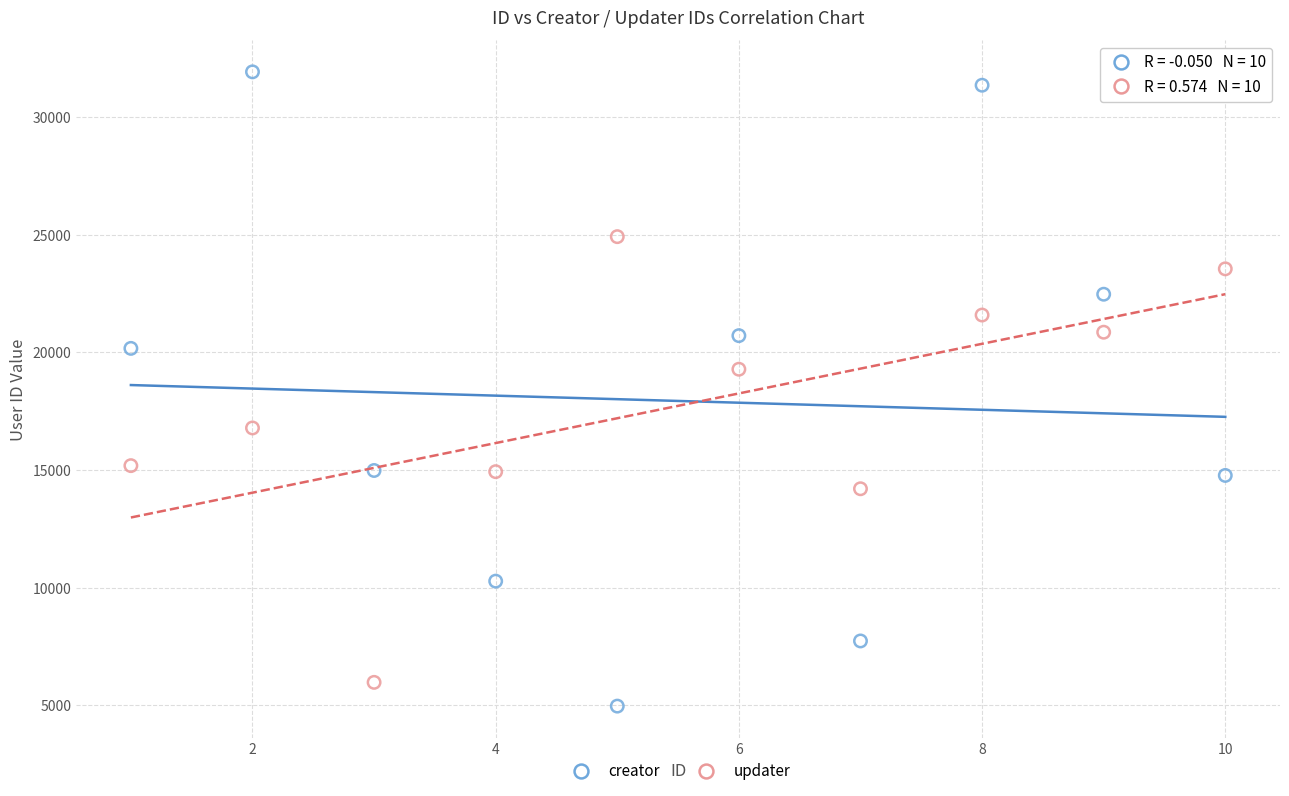

Across all series, what Y value is closest to 18445?

19285